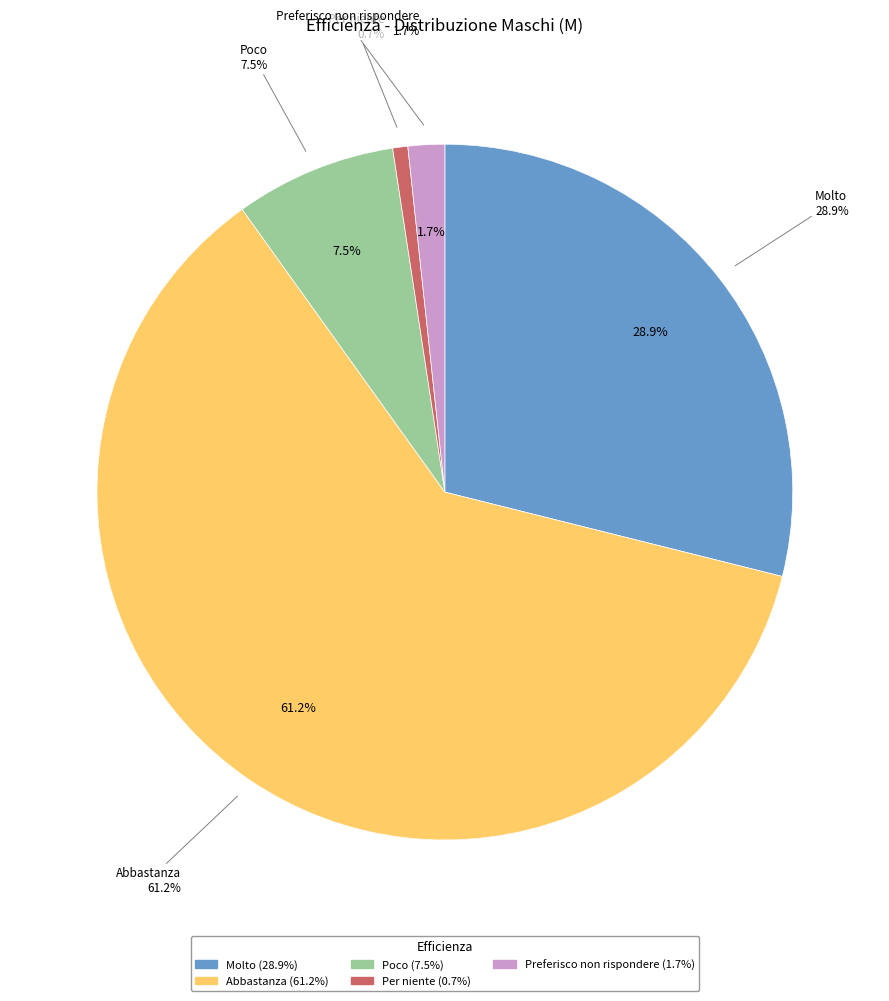

The Molto slice represents 14% of the pie. True or false?

False